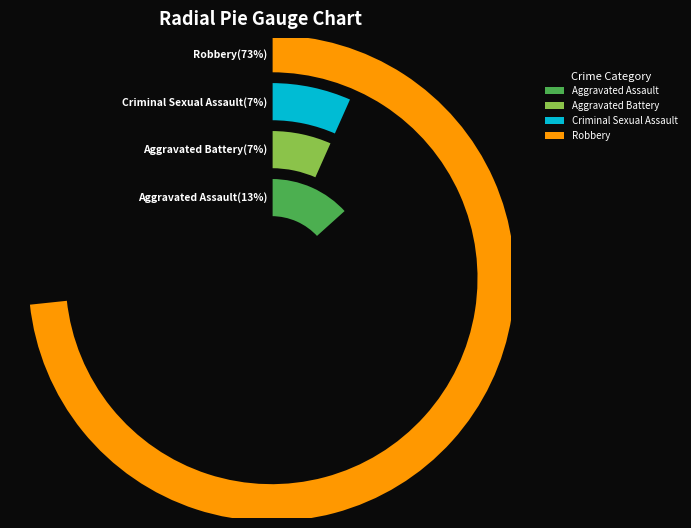

Rank the categories by value from lowest to highest.

Aggravated Battery, Criminal Sexual Assault, Aggravated Assault, Robbery